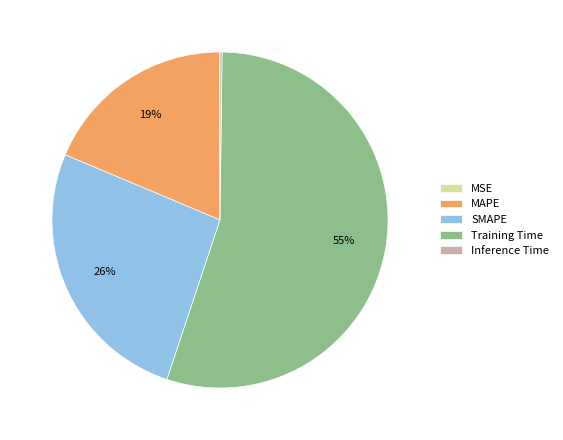

Is there a majority slice in this chart?

Yes